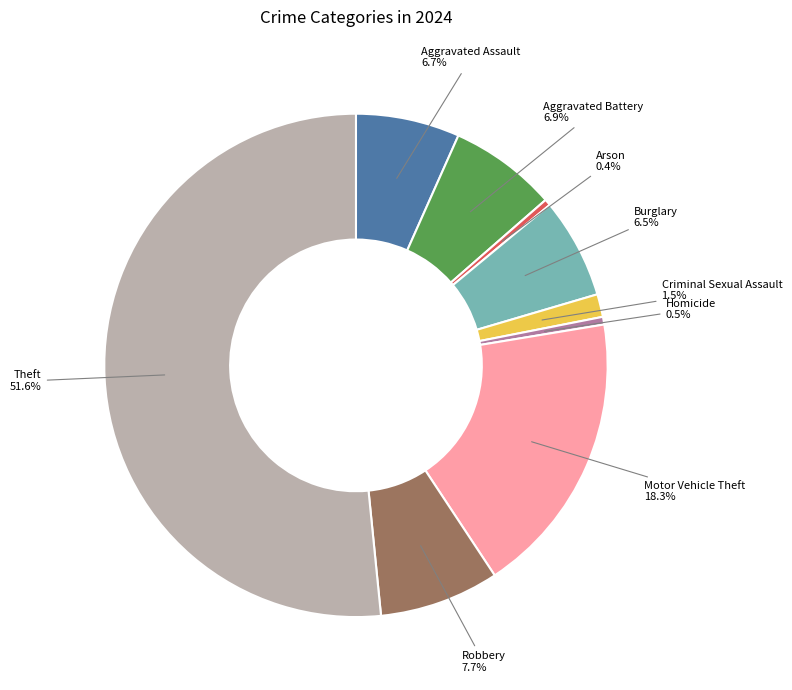

To the nearest percent, what percentage of the pie is Theft?

52%